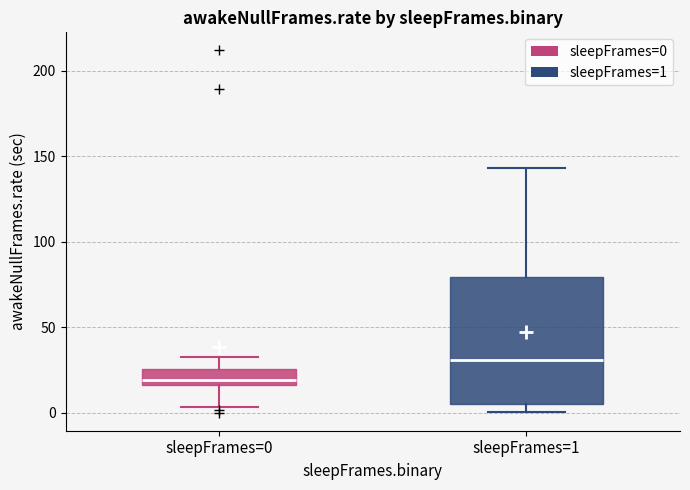

Where is the lower edge of the box for sleepFrames=0 on the y-axis? The values are not printed on the chart, so give them approximately, as read against the axis.

15